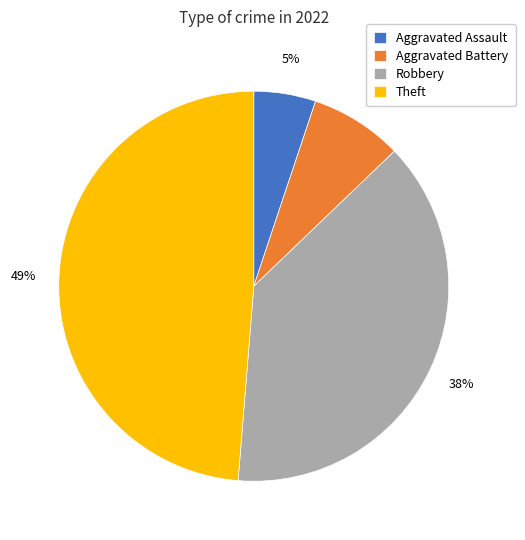

To the nearest percent, what is the difference between the largest and smallest slice percentages?

44%